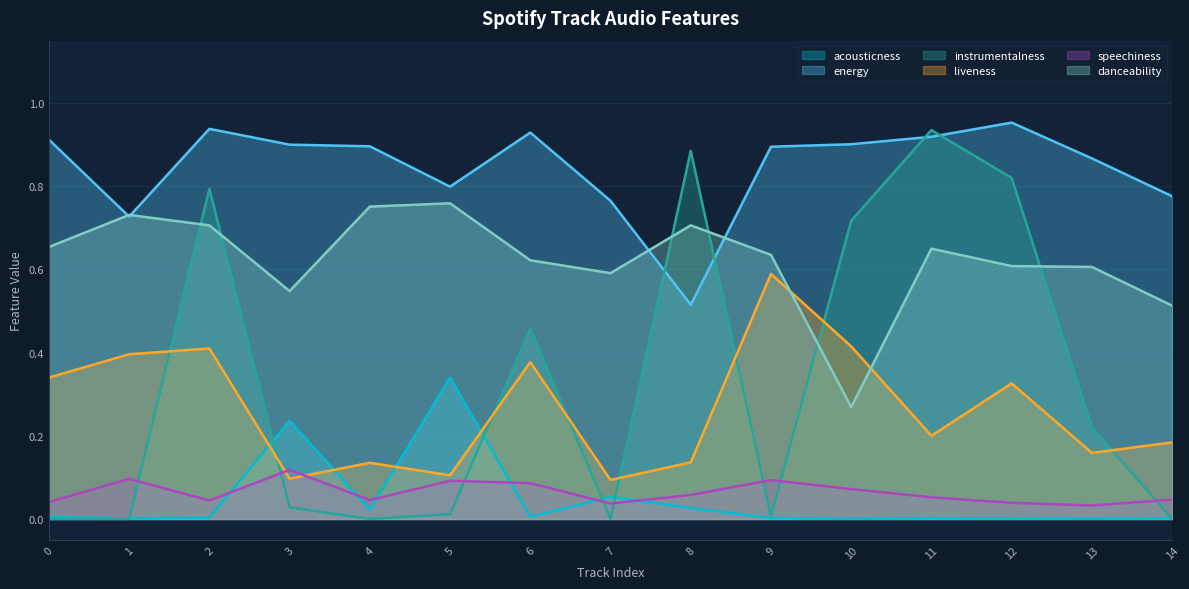

True or false: energy and acousticness cross at least once.

False